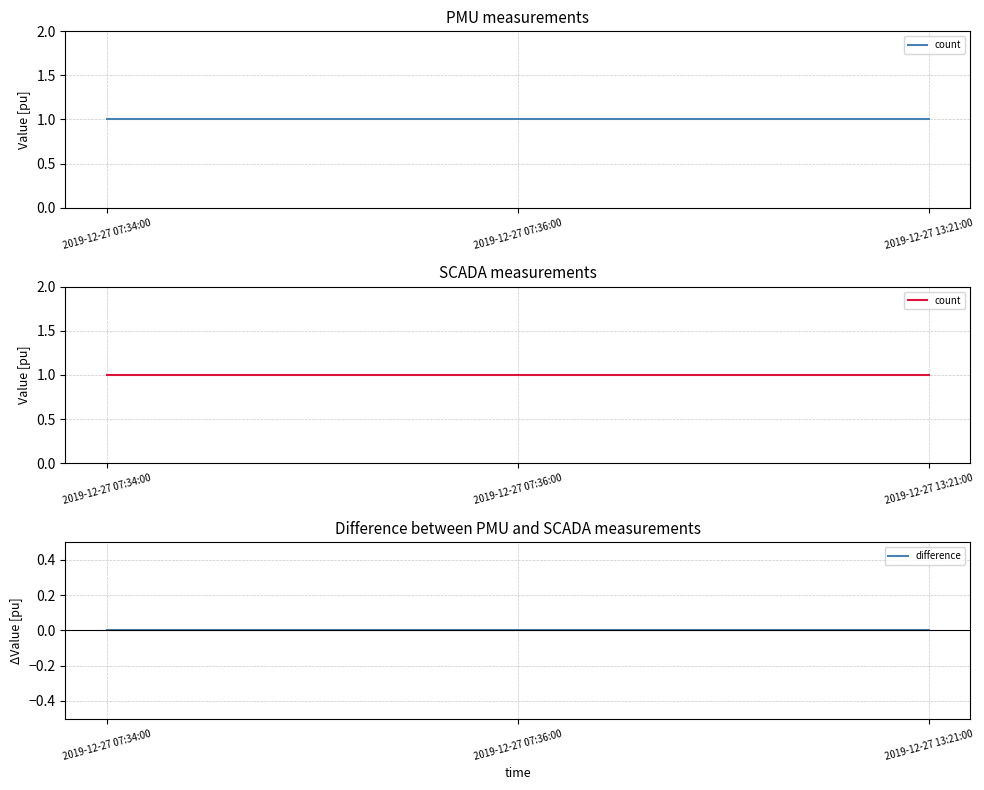

What position from the right is 2019-12-27 07:36:00?

2